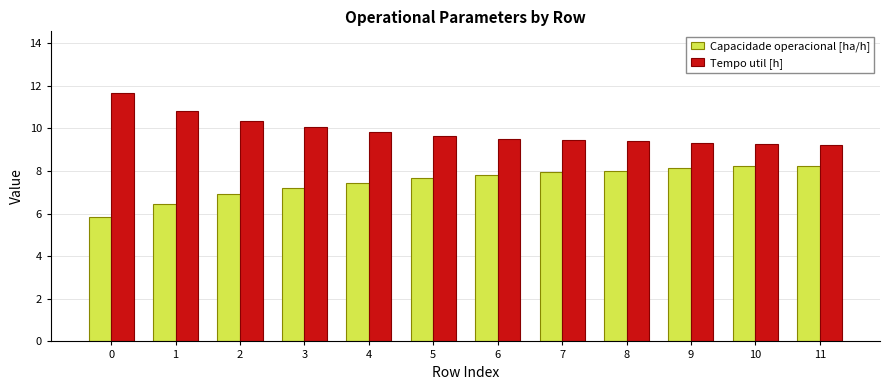

Rank the series by their maximum value, from highest to lowest.

Tempo util [h], Capacidade operacional [ha/h]